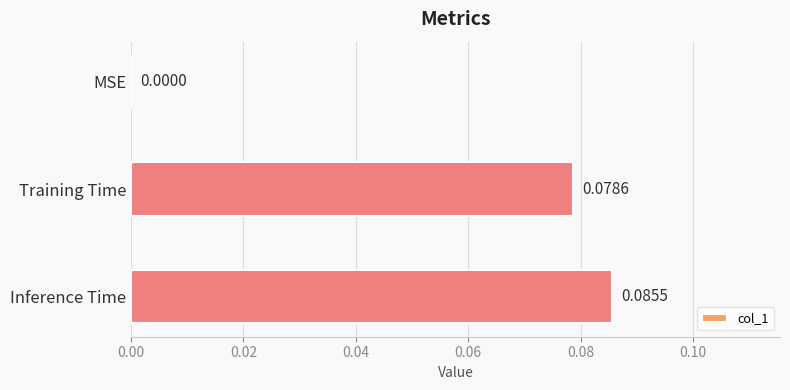

Which category has the highest value across all series?

Inference Time